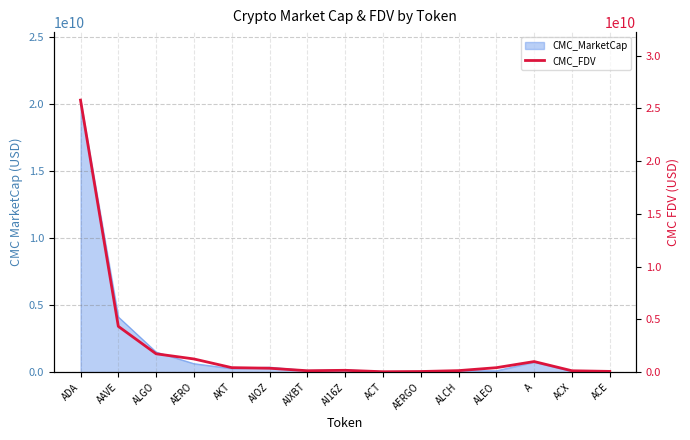

How many lines are shown in the chart?

1